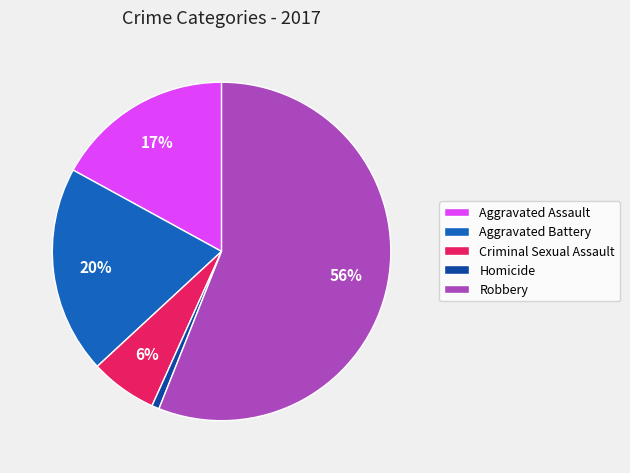

Do Aggravated Battery and Homicide together represent more than half of the pie?

No